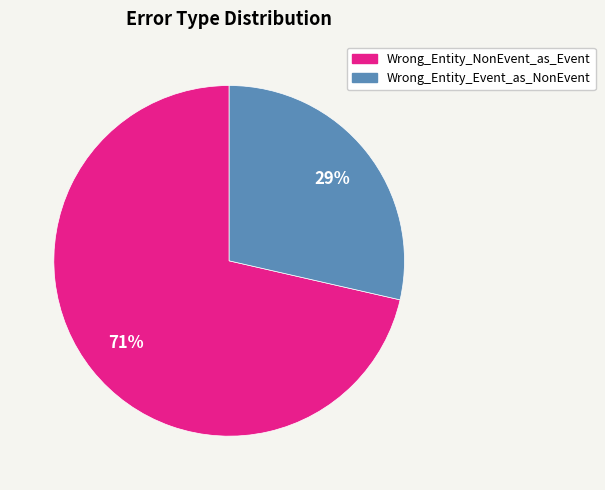

Is the sum of Wrong_Entity_NonEvent_as_Event and Wrong_Entity_Event_as_NonEvent greater than half?

Yes